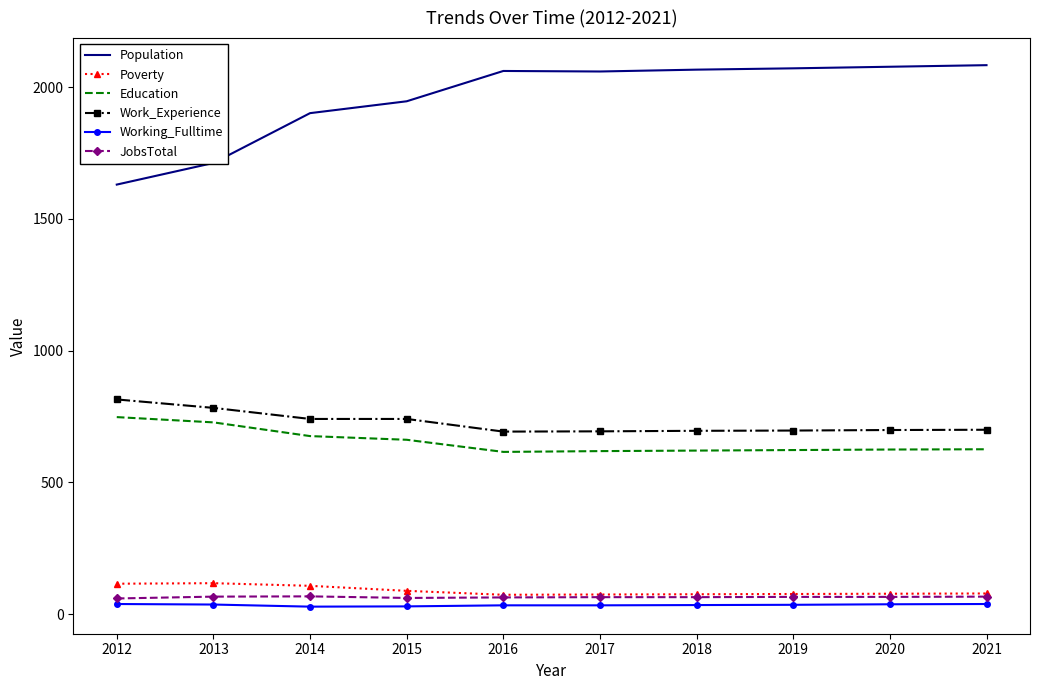

Which series changed the most between 2015 and 2018?

Population